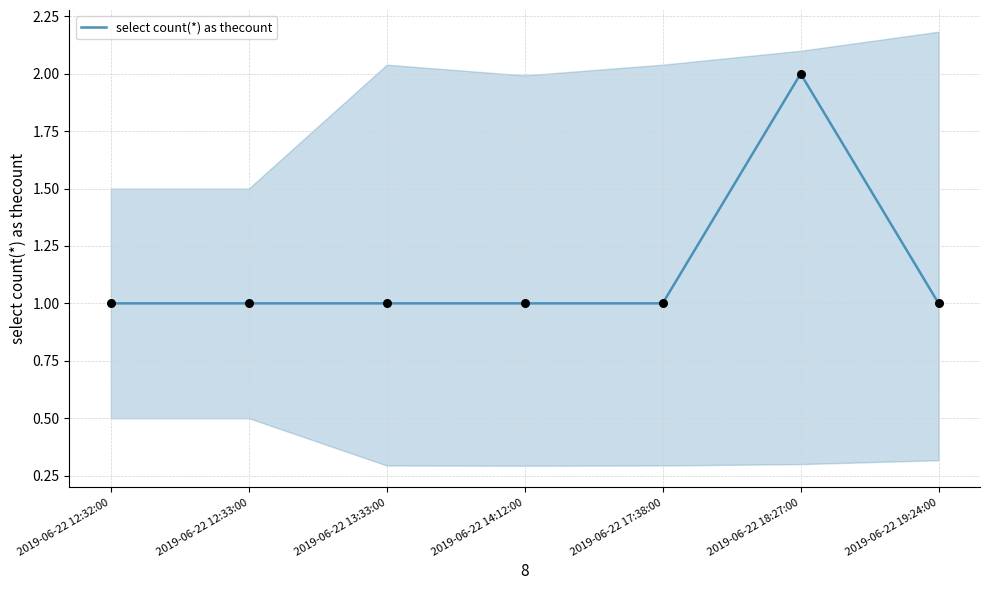

What is the change in value from 2019-06-22 17:38:00 to 2019-06-22 18:27:00?

+1